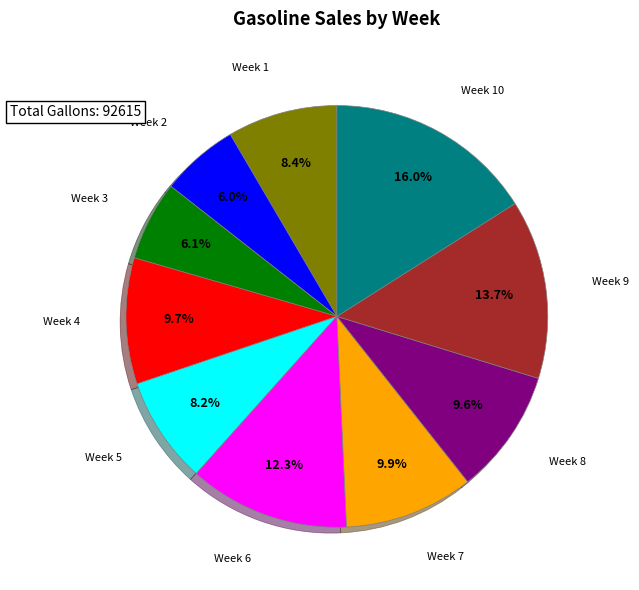

Do Week 5 and Week 1 together represent more than half of the pie?

No